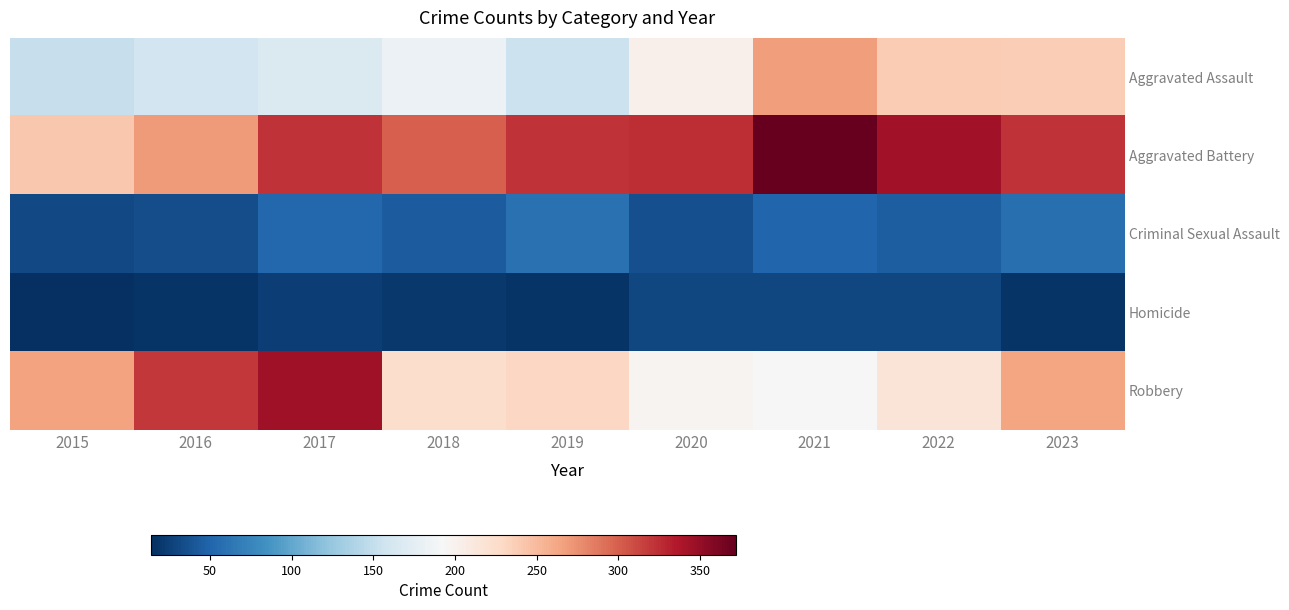

List the series in order of their peak value, highest first.

Aggravated Battery, Robbery, Aggravated Assault, Criminal Sexual Assault, Homicide